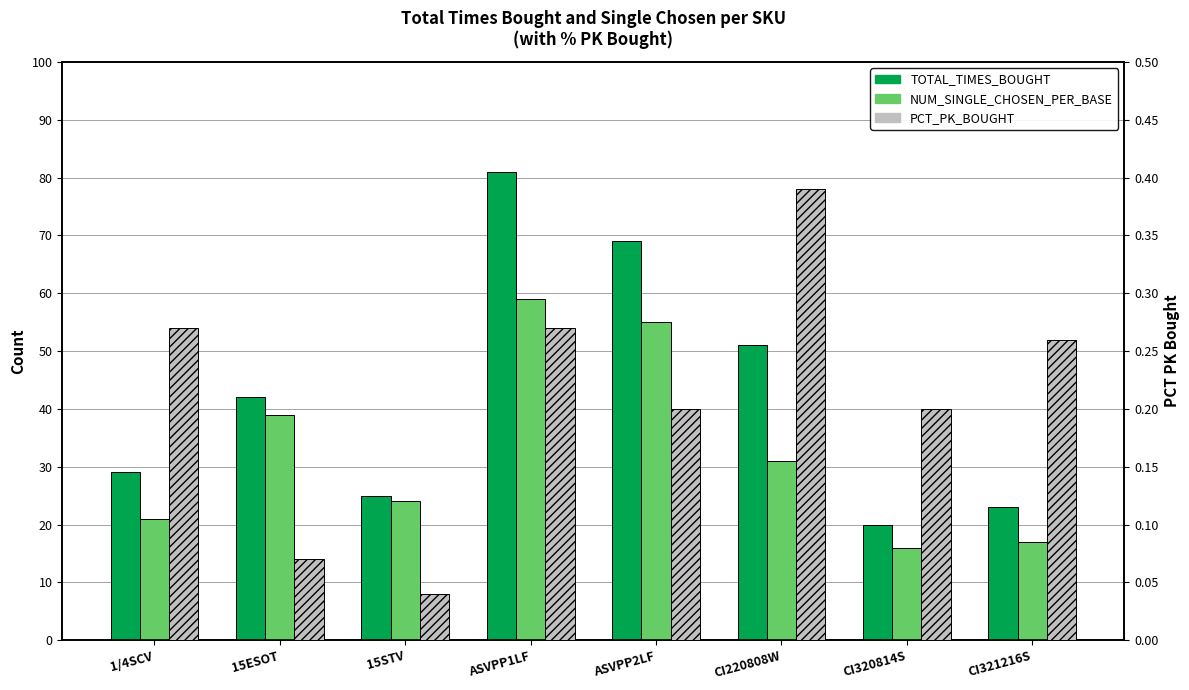

At which label does TOTAL_TIMES_BOUGHT first exceed 42?

ASVPP1LF